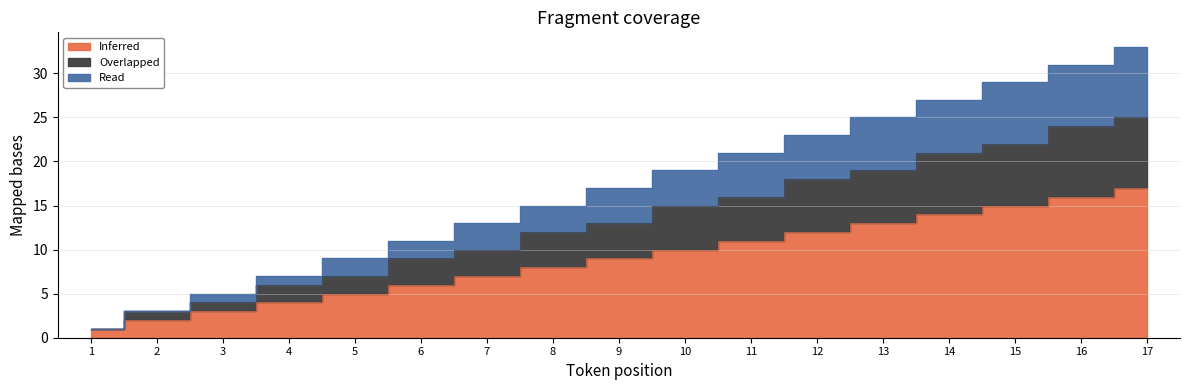

Which category has the lowest value in the Inferred series?

1